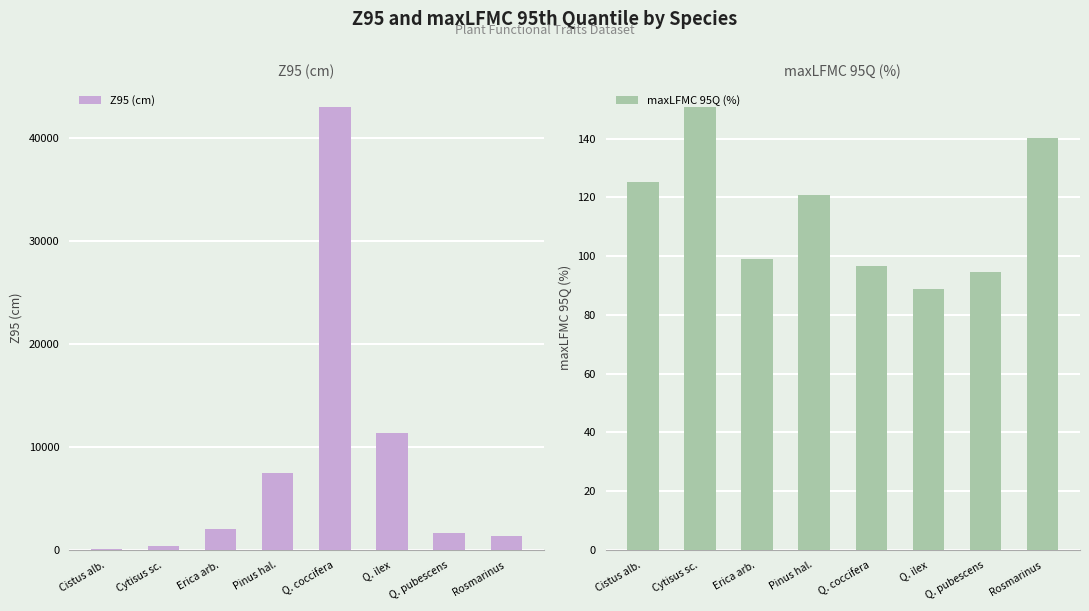

How many categories are shown in the chart?

8